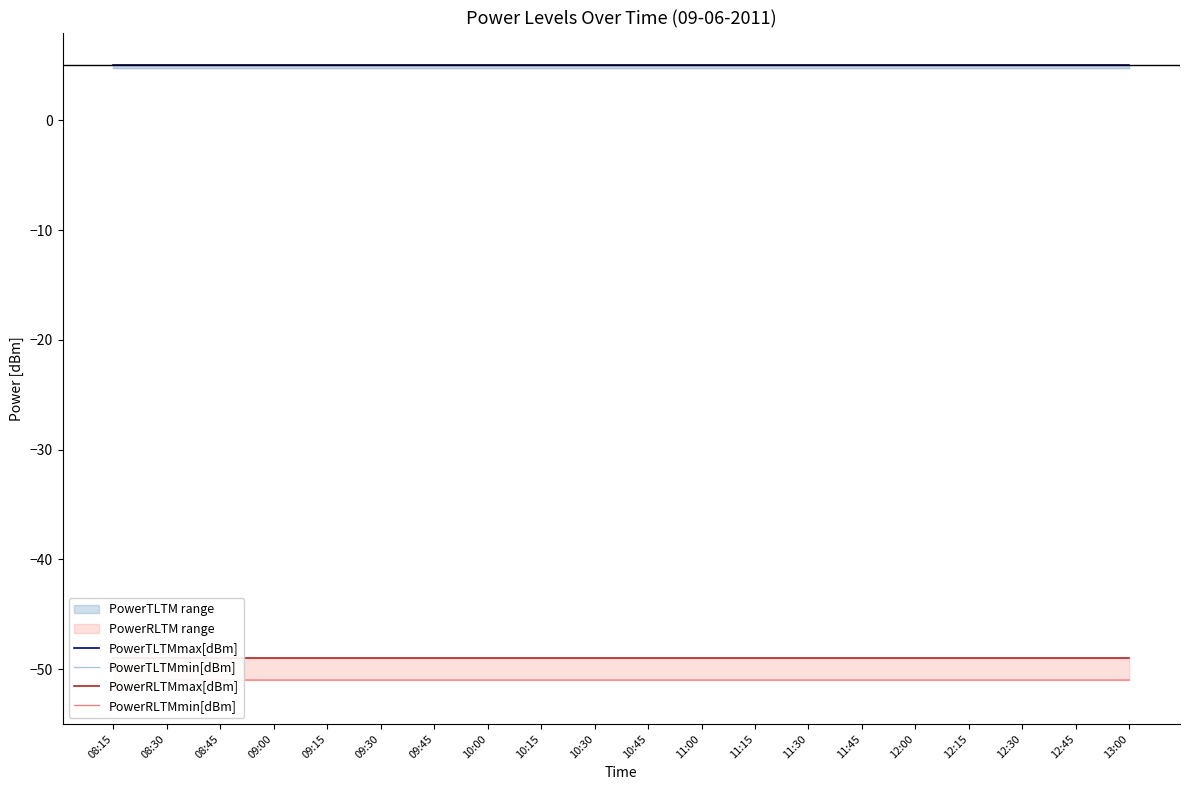

Which series changed the most between 09:15 and 12:45?

PowerTLTMmax[dBm]